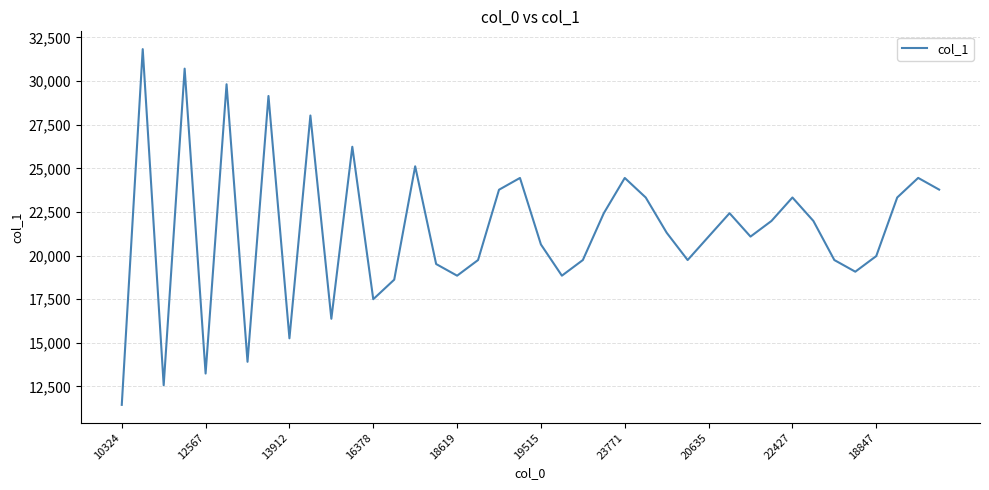

What is the difference between the maximum and minimum values?

20384